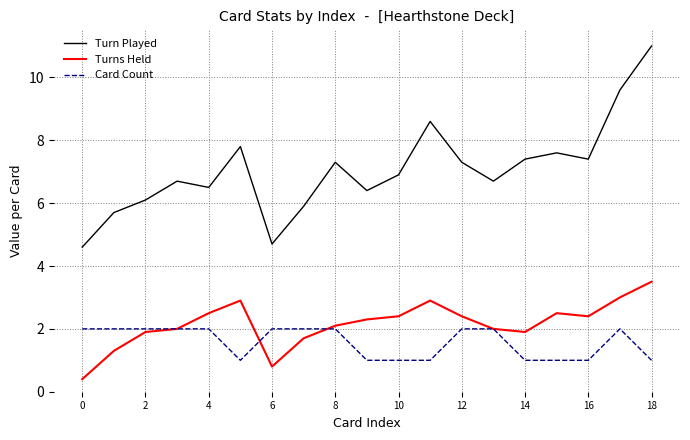

Rank the series by their maximum value, from highest to lowest.

Turn Played, Turns Held, Card Count